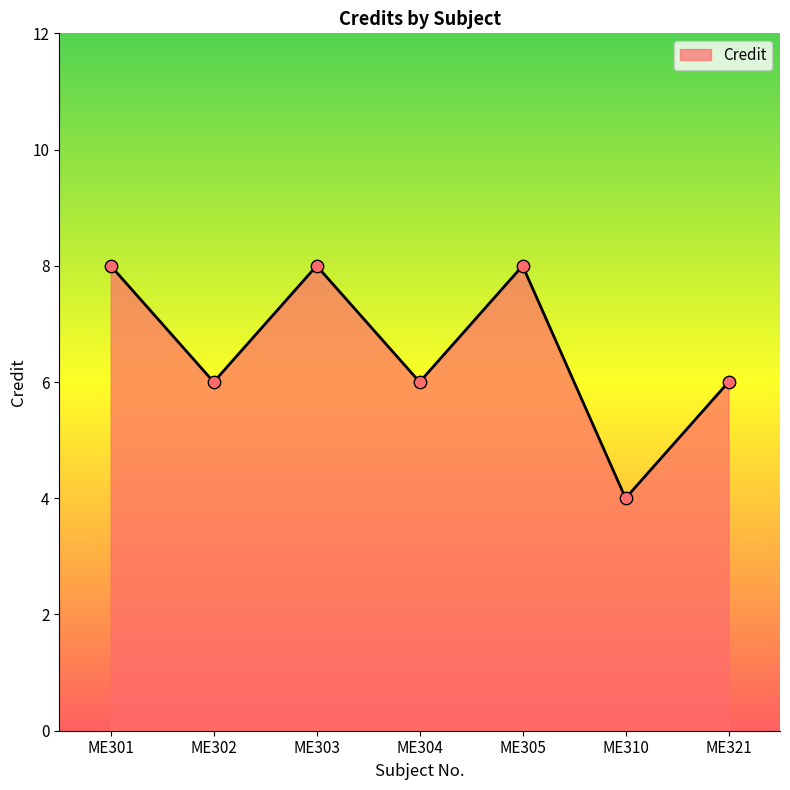

Which has a higher value, ME310 or ME305?

ME305